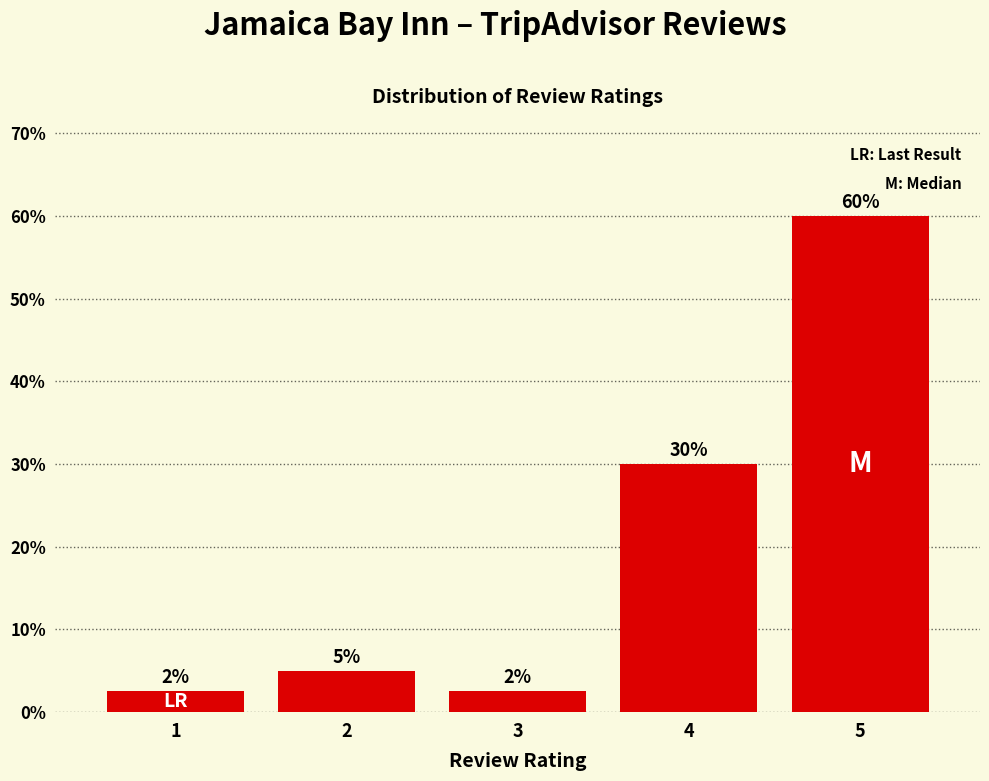

Approximately how many times larger is the value at 1 compared to 3?

1.0